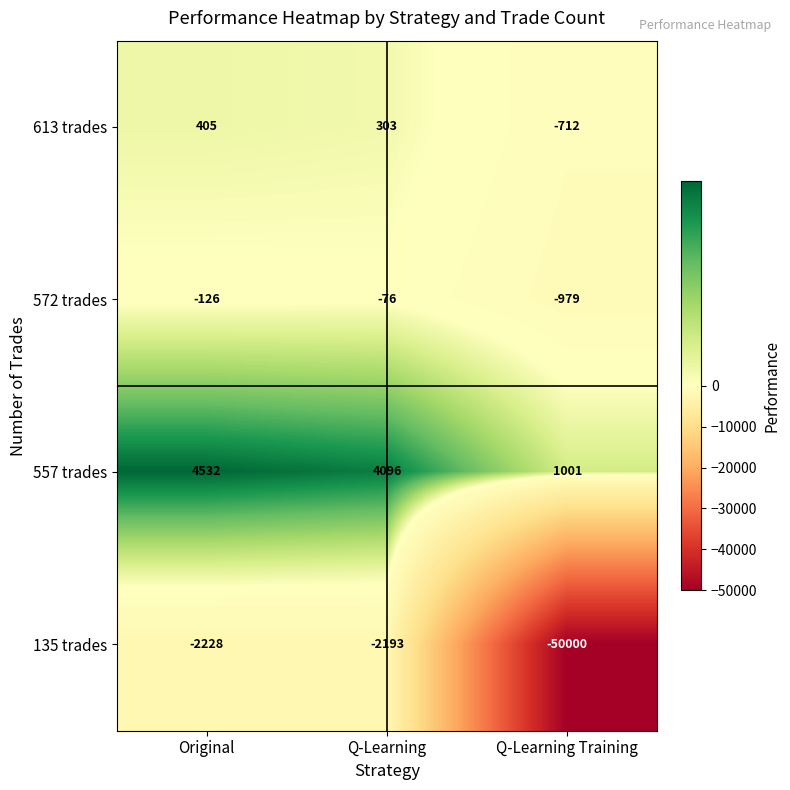

Rank the series at Q-Learning from highest to lowest value.

557 trades, 613 trades, 572 trades, 135 trades